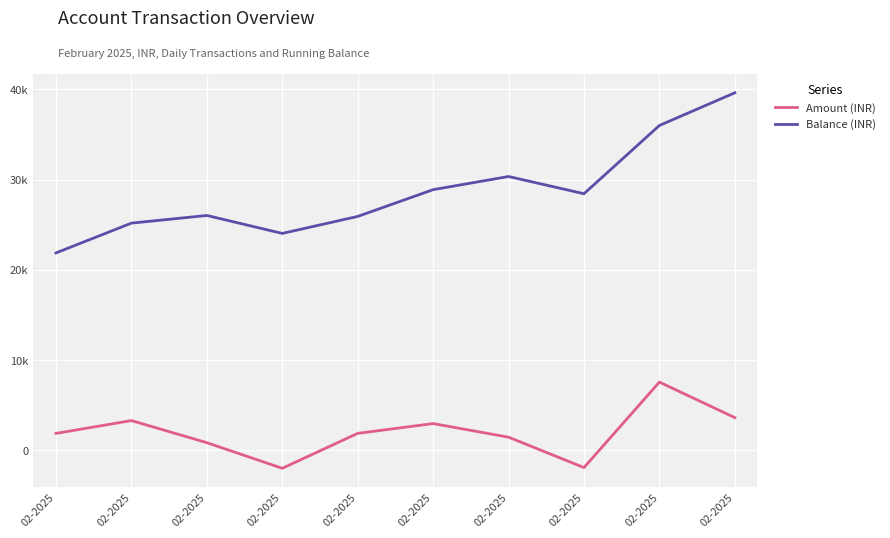

What are all the series names shown in the legend?

Amount (INR), Balance (INR)